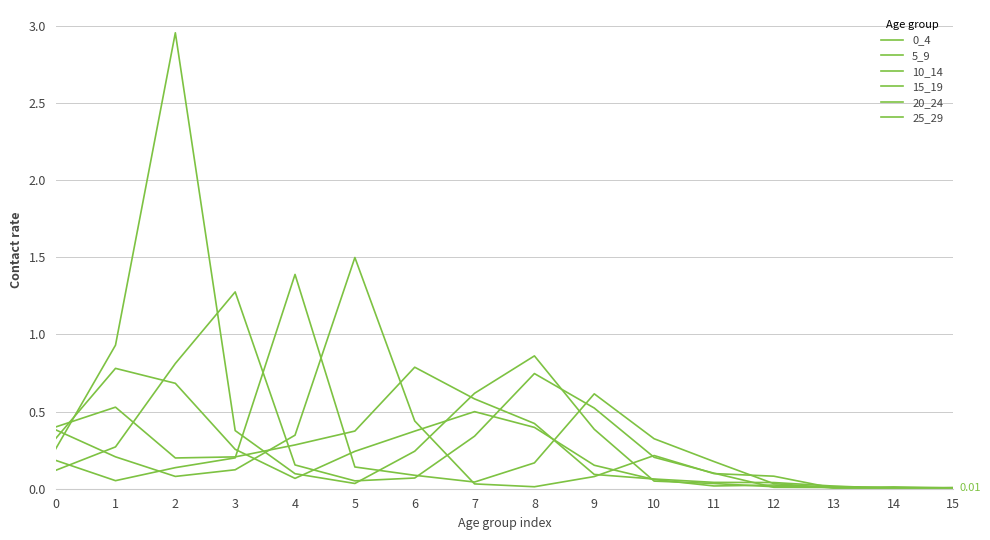

How many lines are shown in the chart?

6